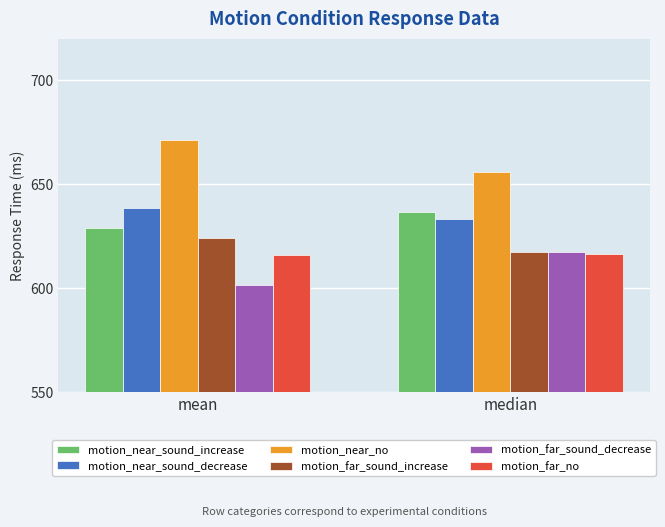

What is the difference between the maximum and minimum values in the motion_far_sound_decrease series?

16.0